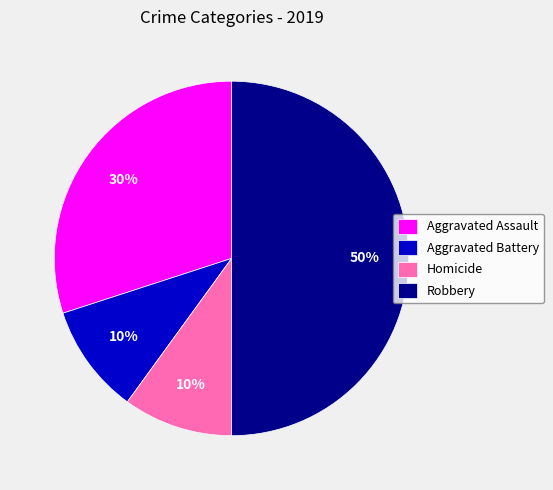

True or false: Aggravated Battery accounts for 10% of the total.

True